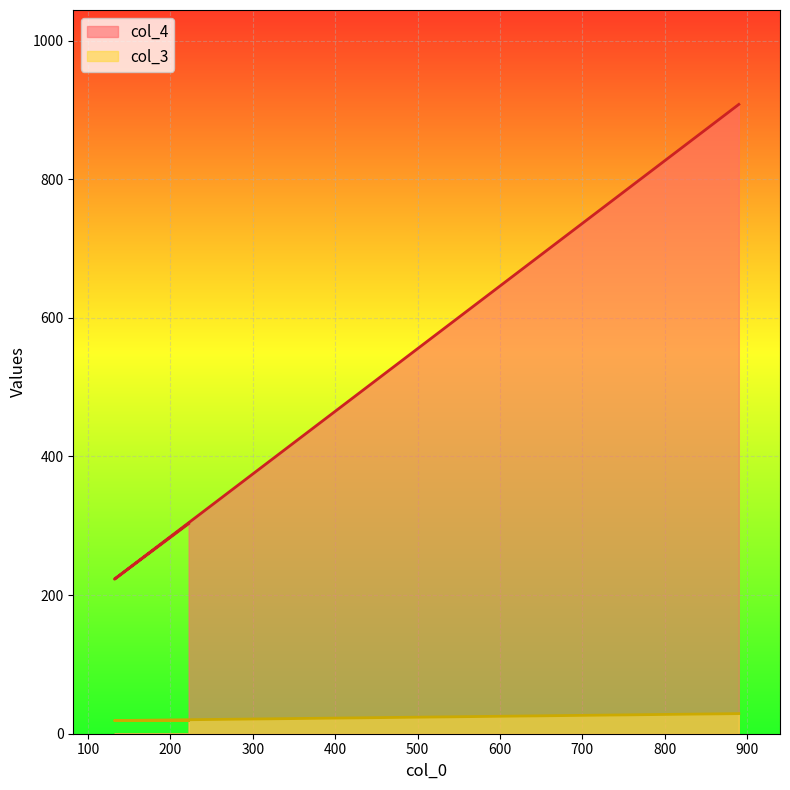

How many lines are shown in the chart?

2